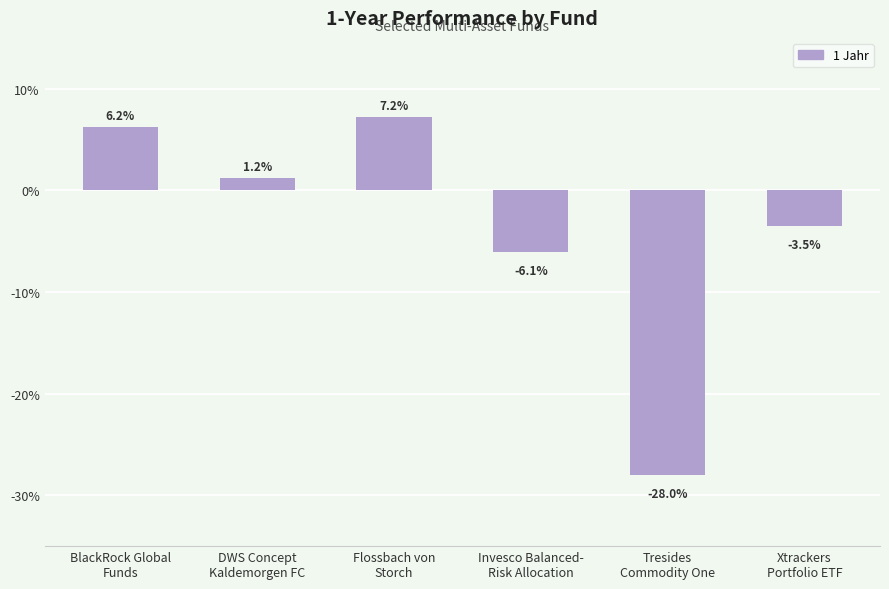

Are the bars horizontal?

No